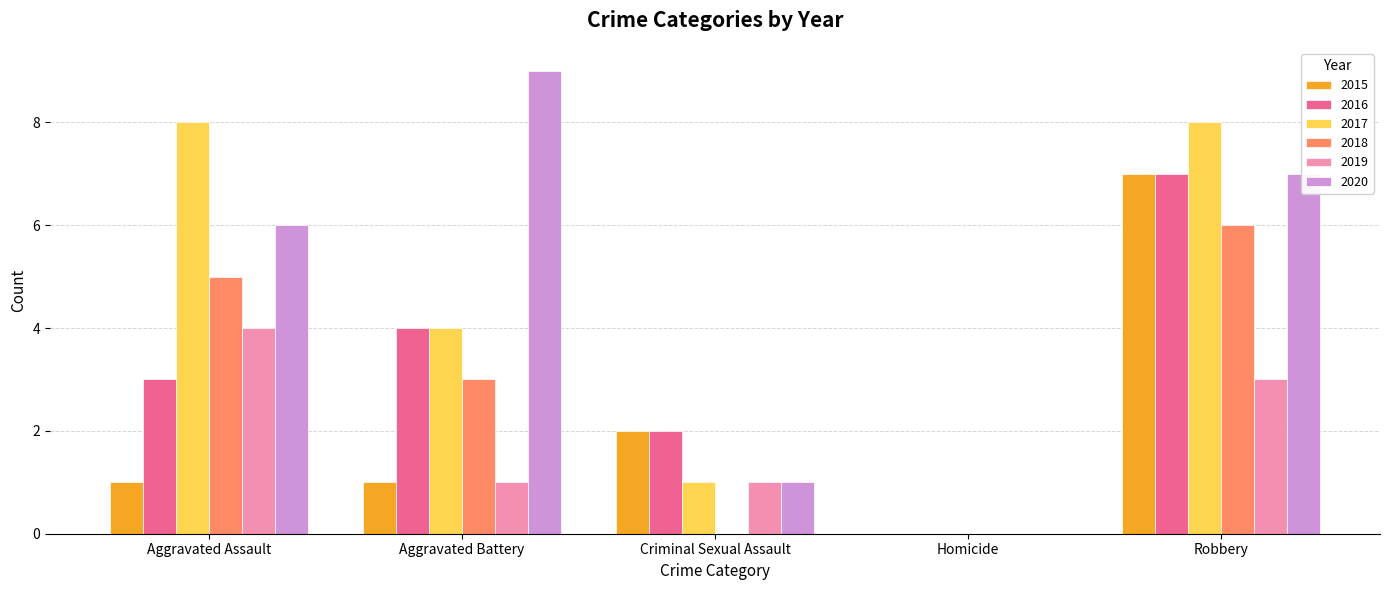

At which category does the chart reach its peak across all series?

Aggravated Battery